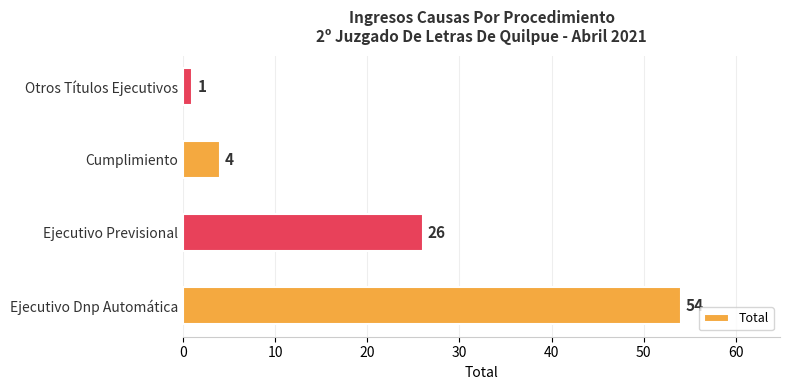

Which has a higher value, Cumplimiento or Ejecutivo Dnp Automática?

Ejecutivo Dnp Automática